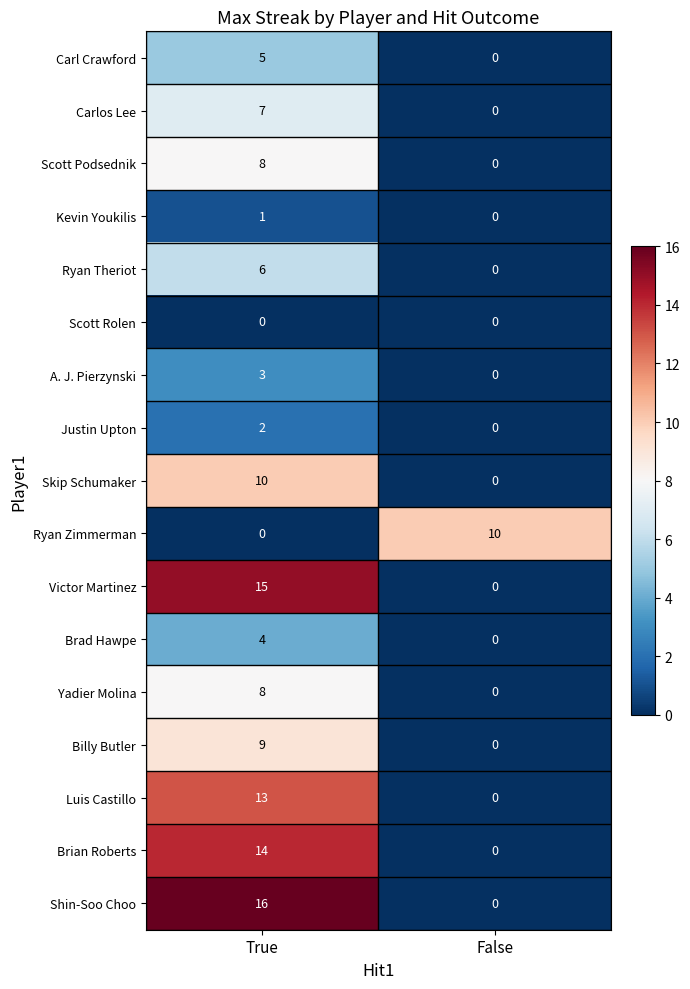

List the labels in order of Shin-Soo Choo value, largest first.

True, False